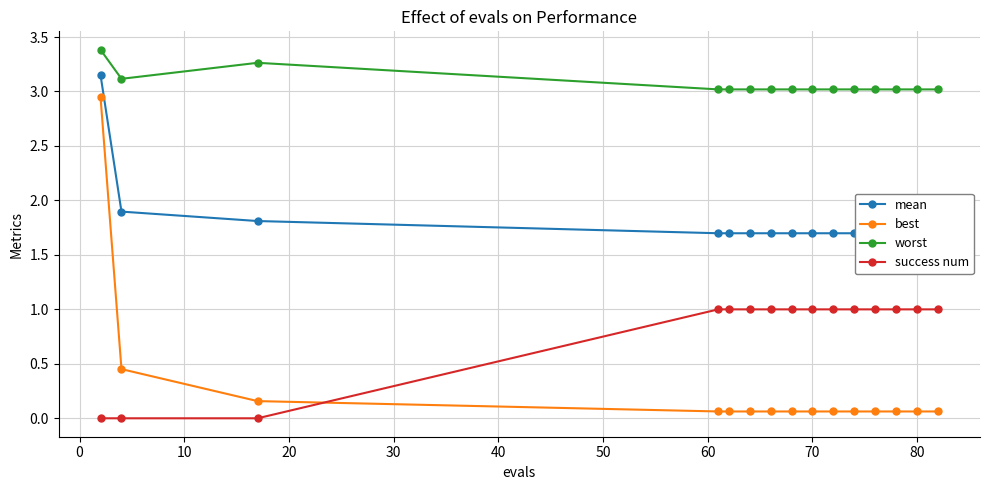

How many lines are shown in the chart?

4